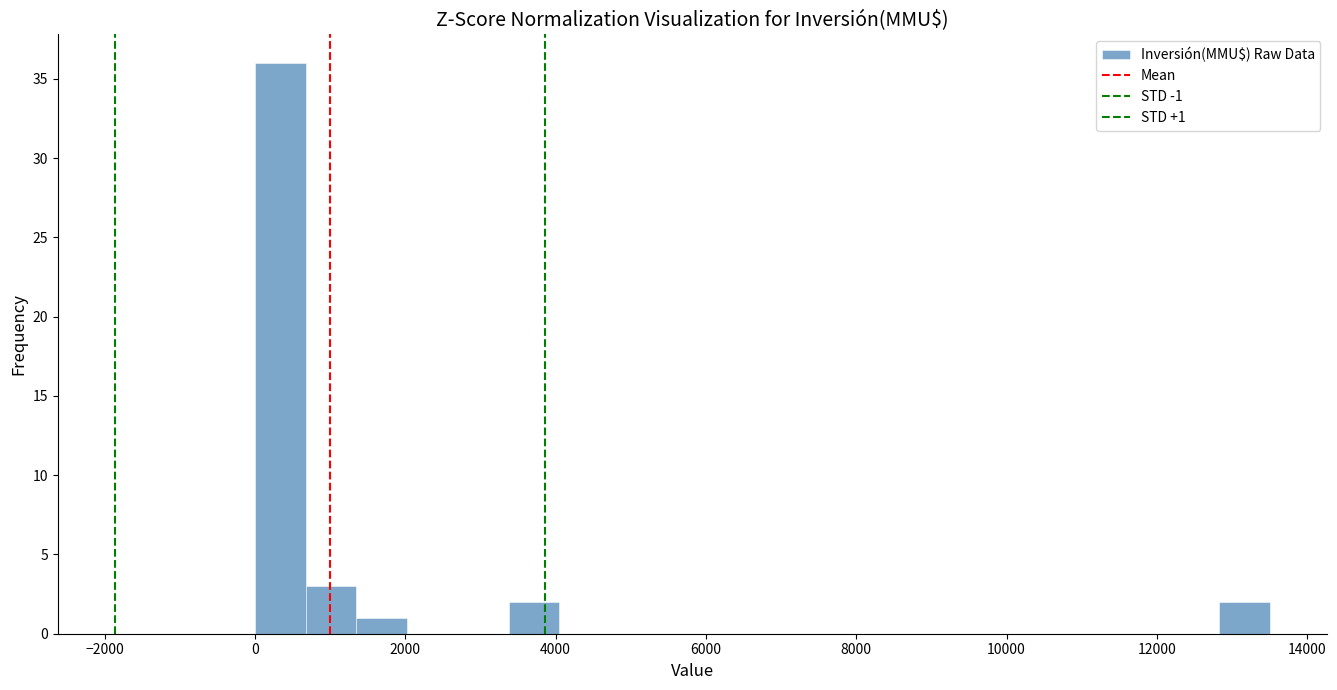

Around what value on the x-axis is the tallest bar? Give the approximate position of its centre, as read against the axis.

400